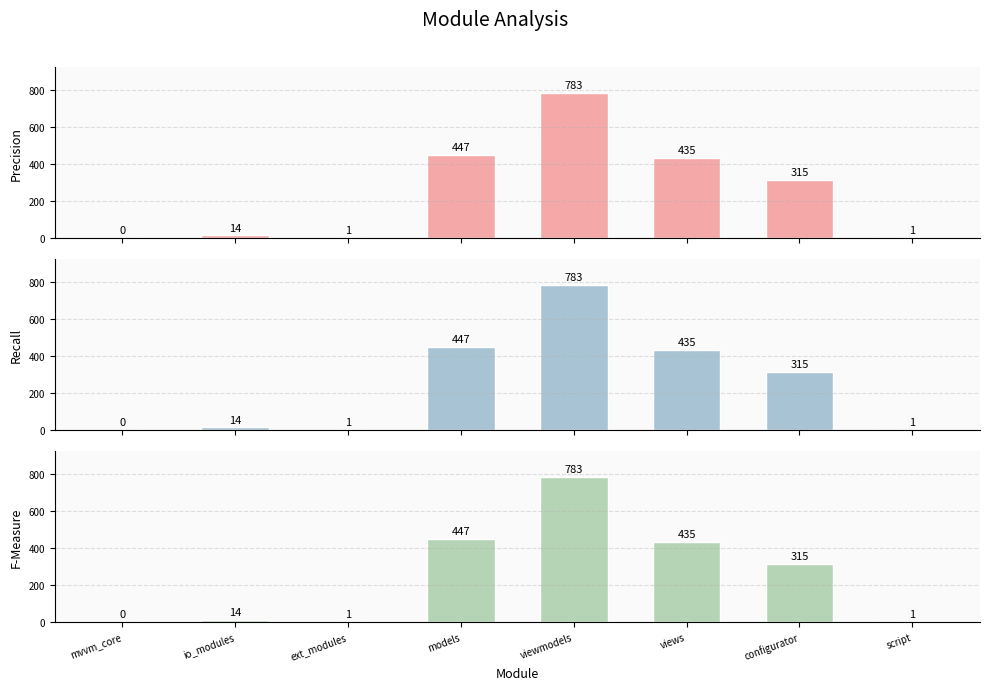

What are all the series names shown in the legend?

Precision, Recall, F-Measure